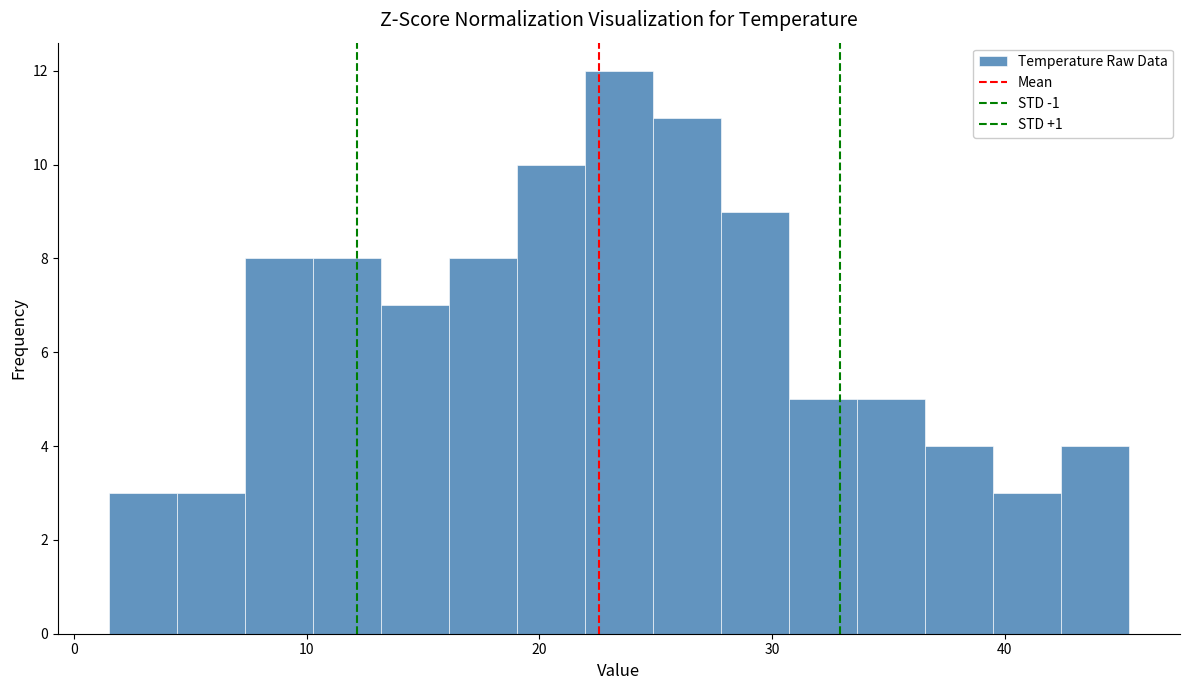

Read against the x-axis, roughly where is the centre of the tallest bar?

23